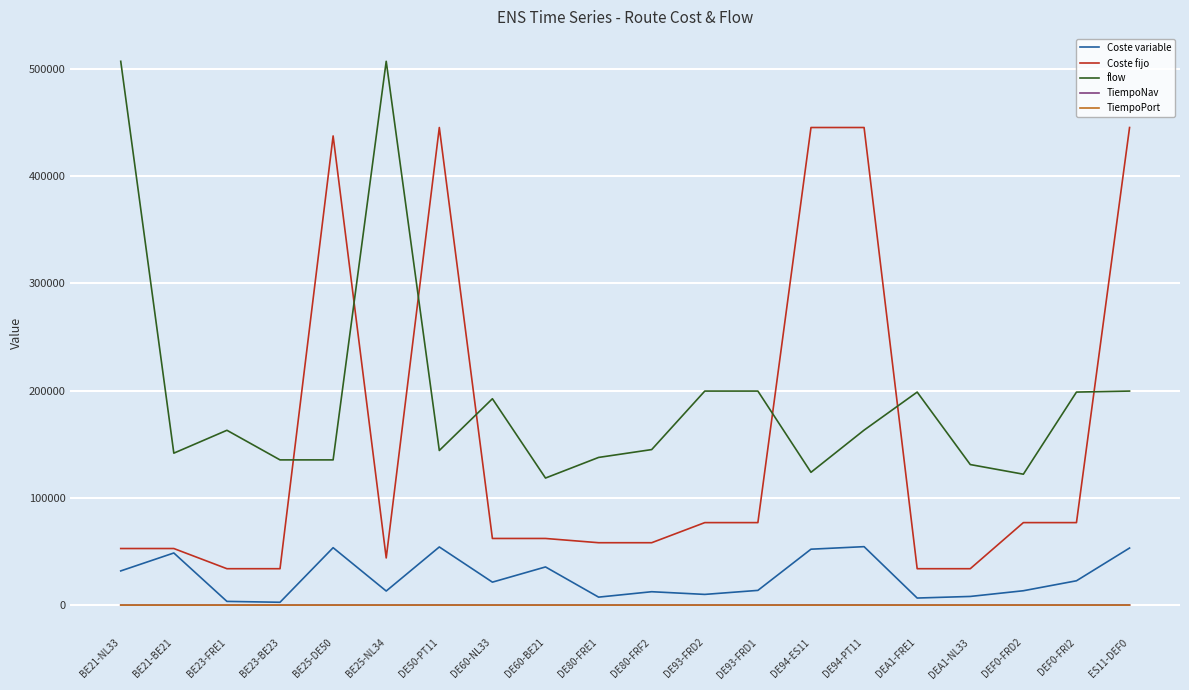

What is the difference between the maximum and second lowest values in the Coste fijo series?

411474.0